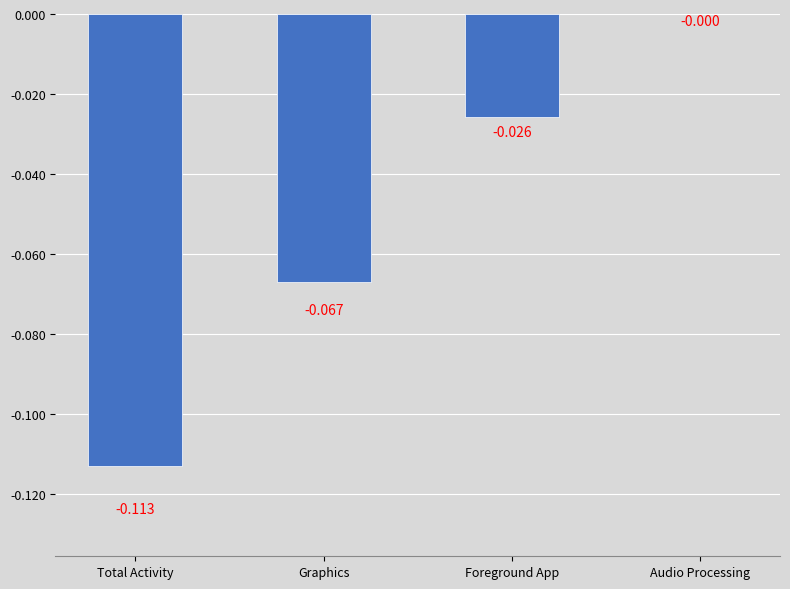

Which category has the highest value across all series?

Audio Processing